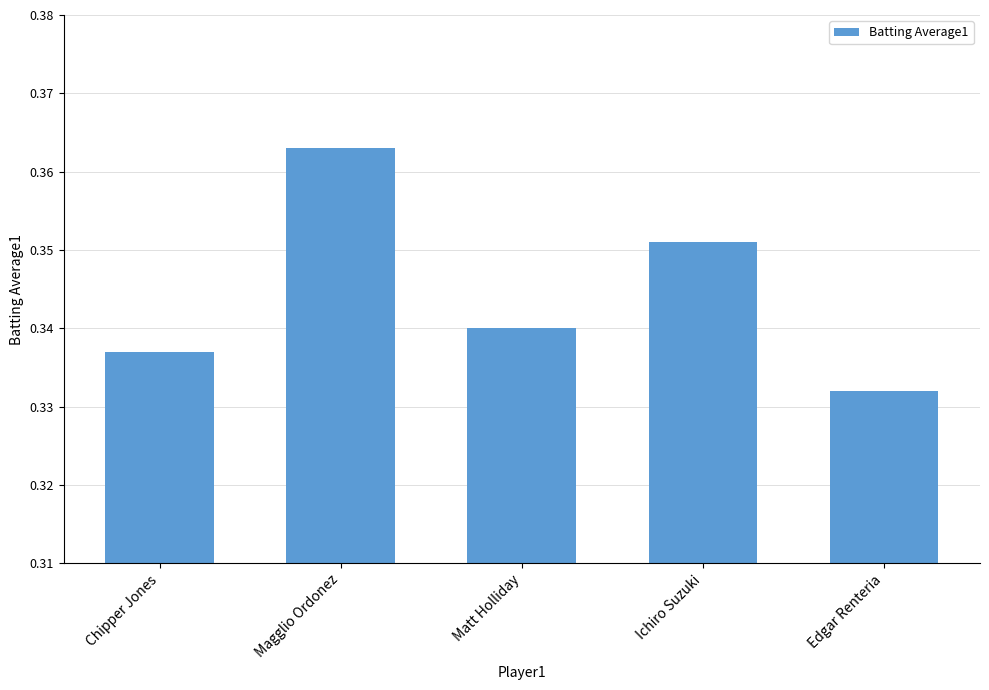

The value at Chipper Jones is 0.1. True or false?

False